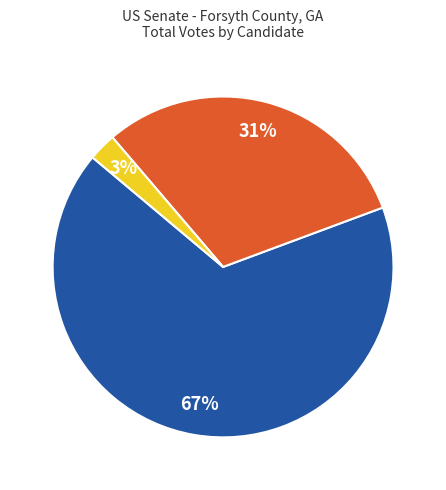

To the nearest percent, what is the average slice percentage?

33%